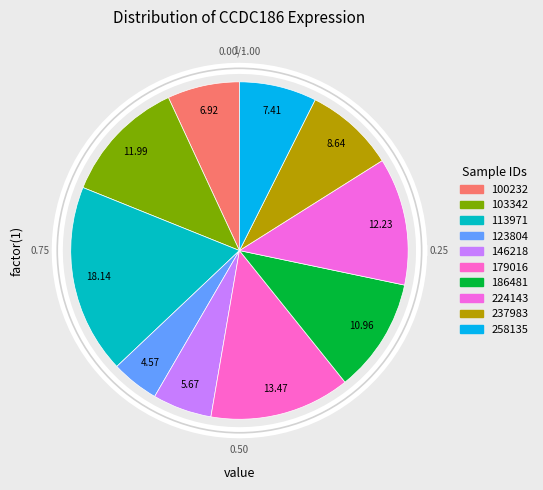

What is the ratio of the value at 258135 to the value at 103342?

0.6